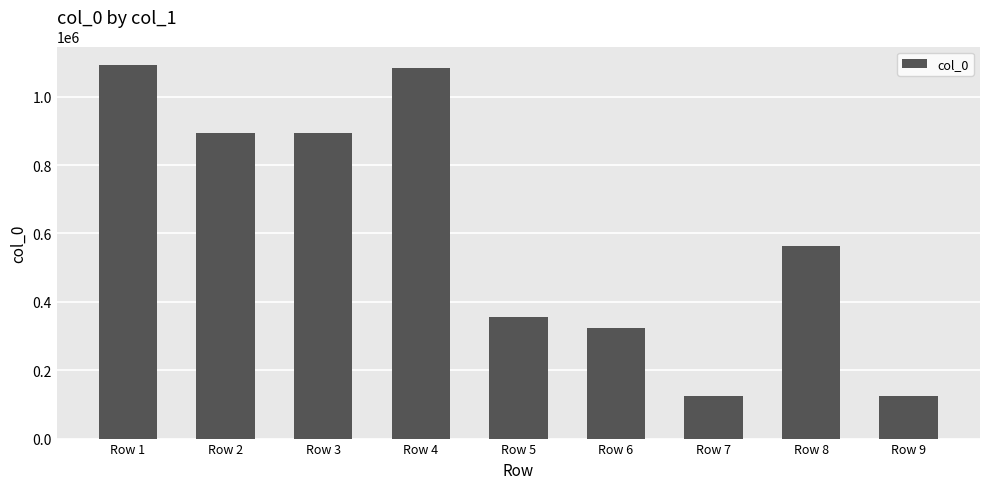

Count the number of categories in the chart.

9